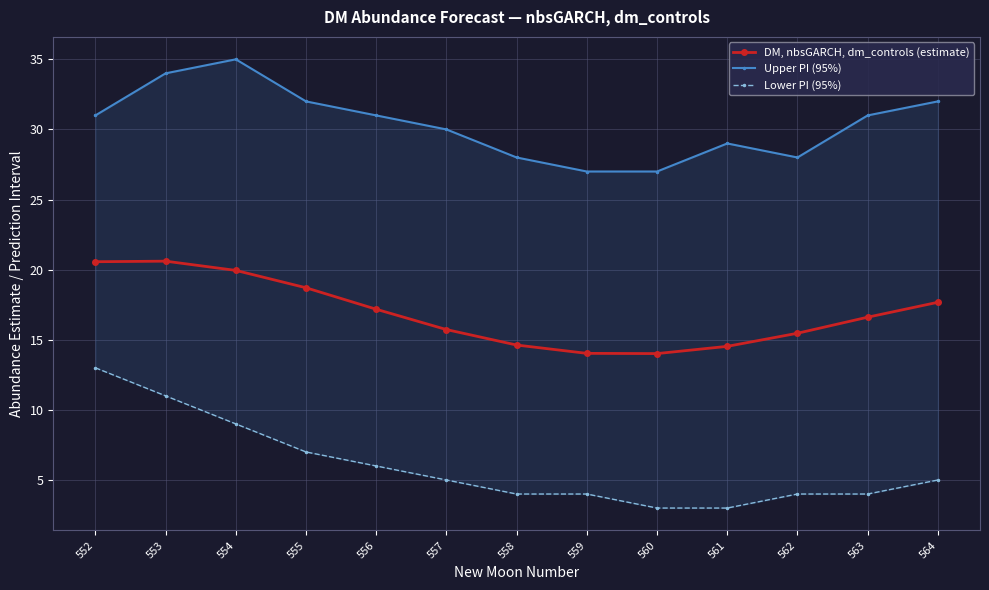

Does the chart display data point markers on the line(s)?

Yes